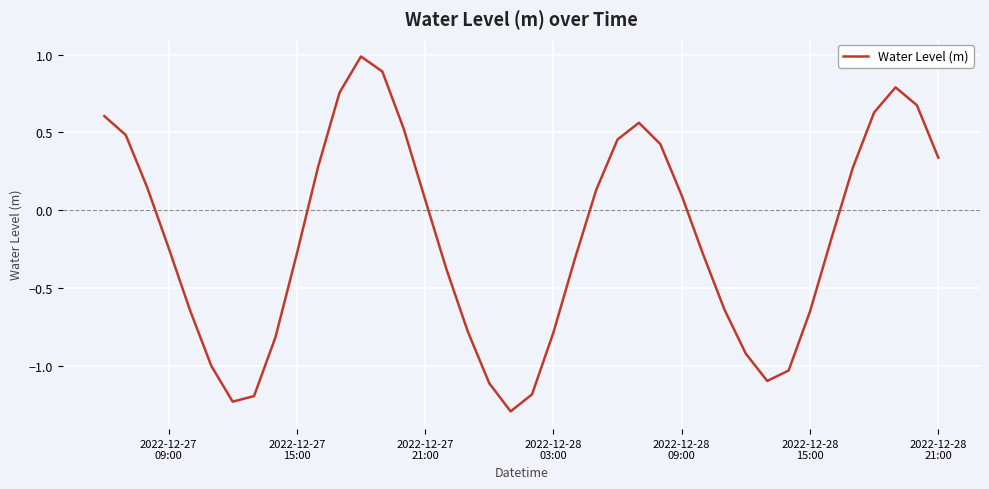

What is the difference between the maximum and minimum values?

2.3